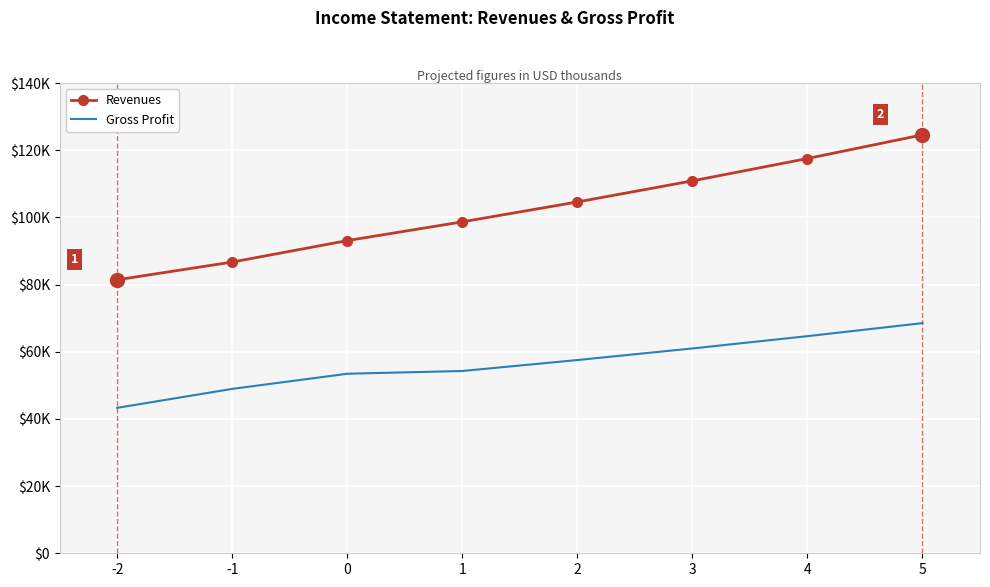

What are all the series names shown in the legend?

Revenues, Gross Profit